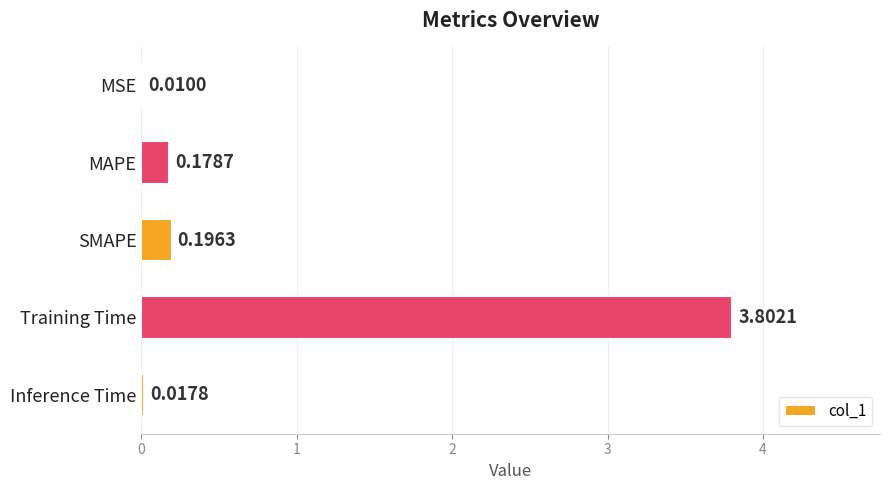

Which category has the highest value across all series?

Training Time